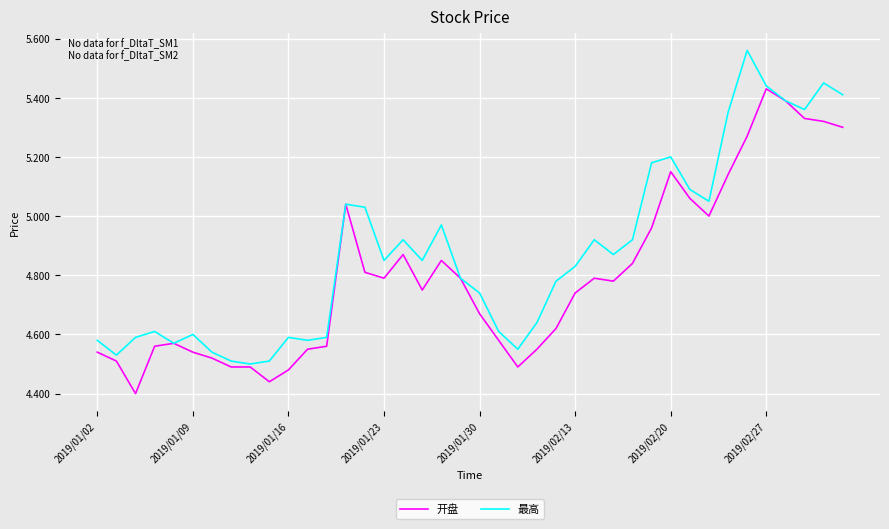

List the series in order of their overall mean, lowest first.

开盘, 最高